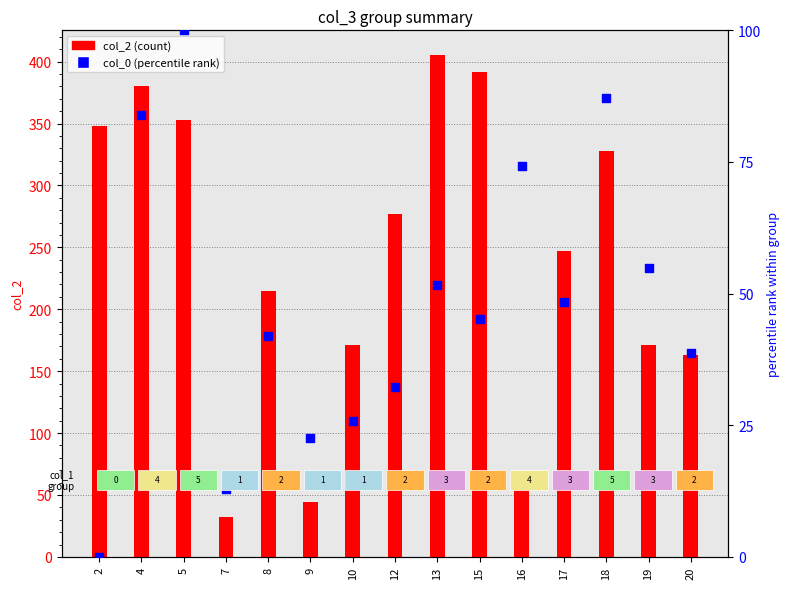

Which series has the largest total across all categories?

col_2 (count)